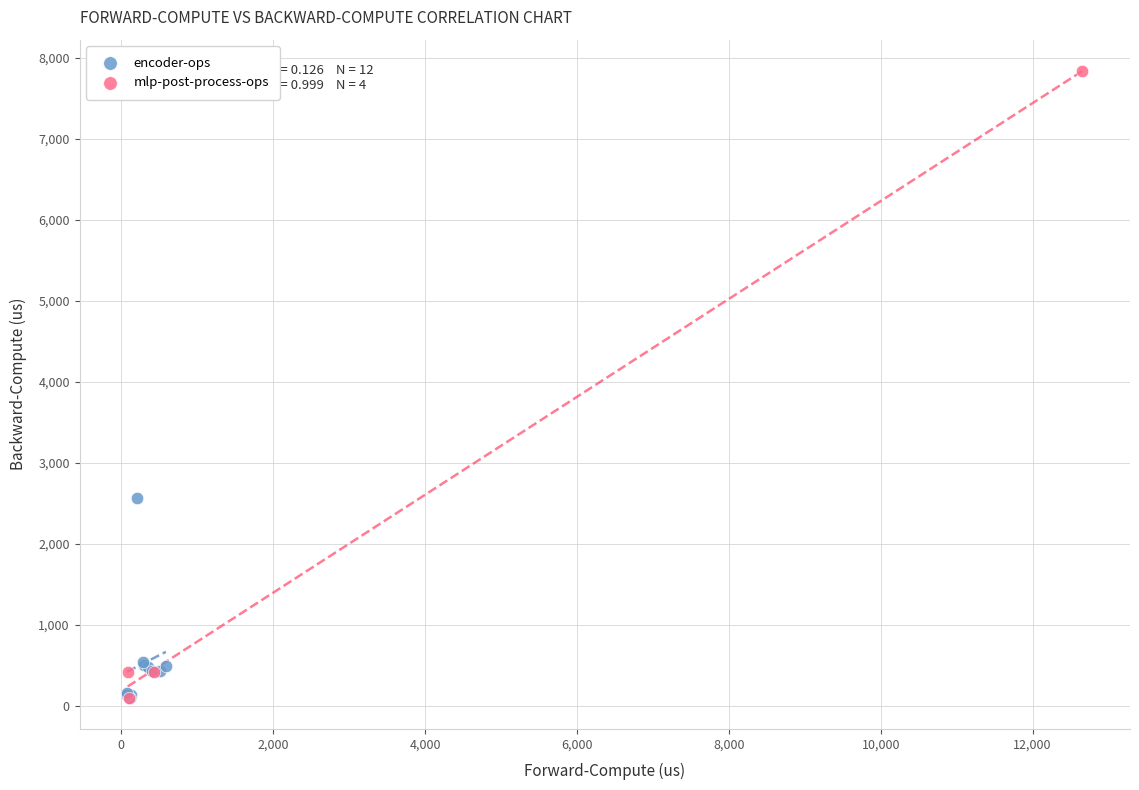

Which series reaches the maximum Y coordinate?

mlp-post-process-ops